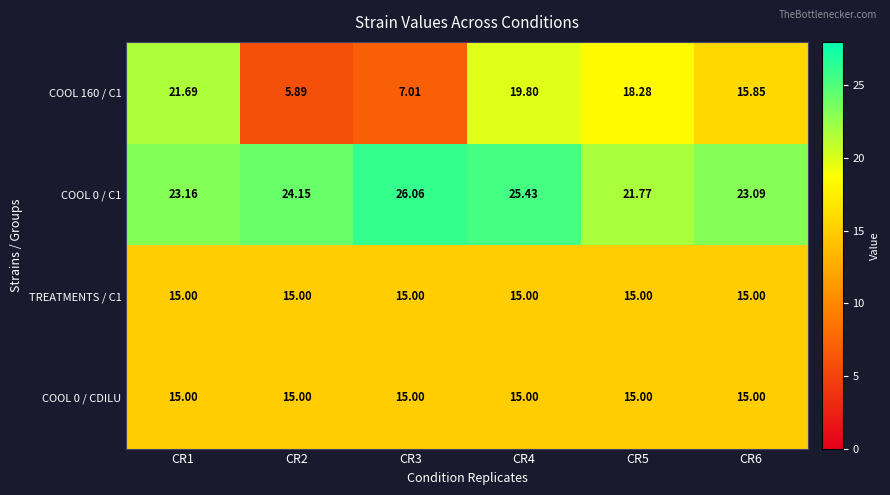

Is the value of COOL 0 / CDILU at CR3 greater than the value of COOL 160 / C1 at CR1?

No